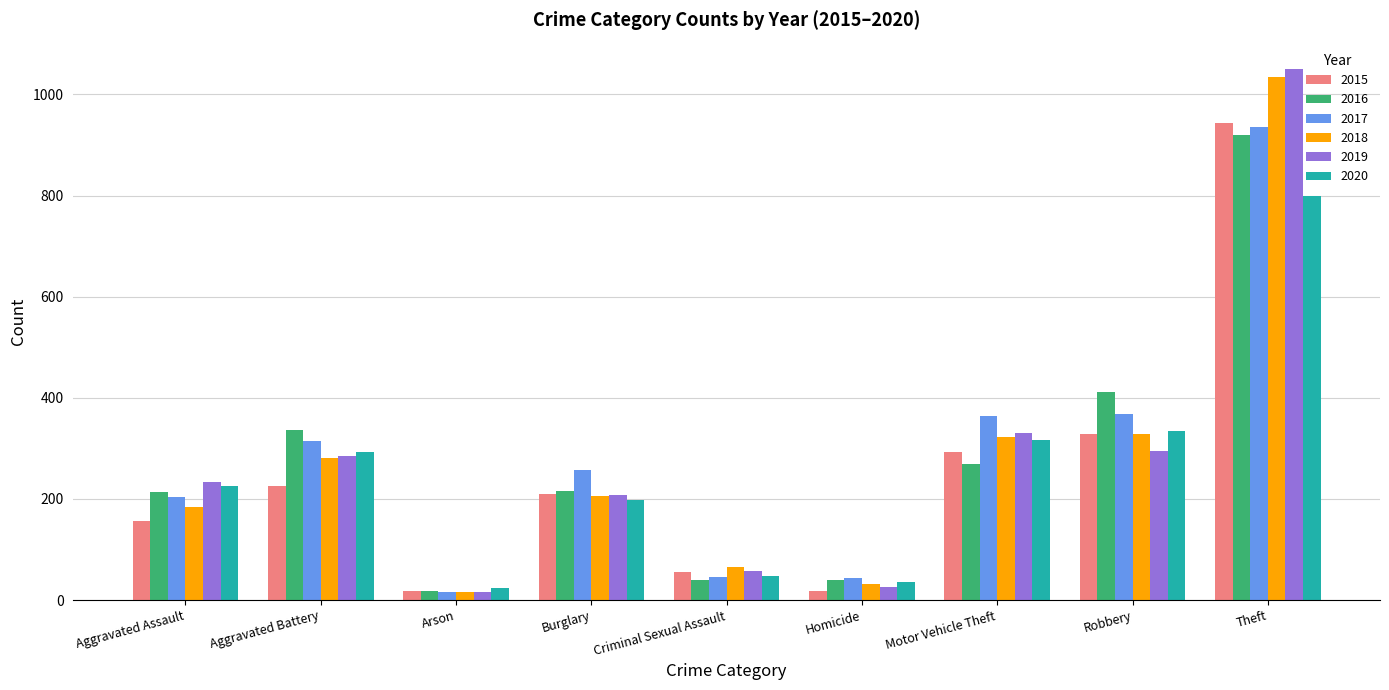

How many data points in 2019 are less than 233?

4